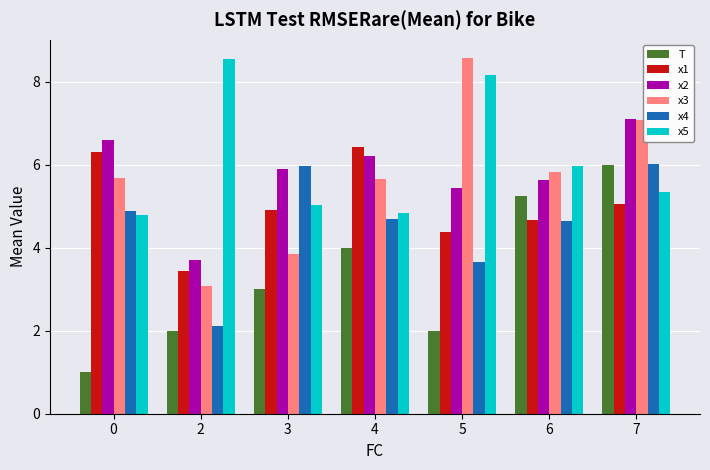

What is the greatest value displayed?

8.6